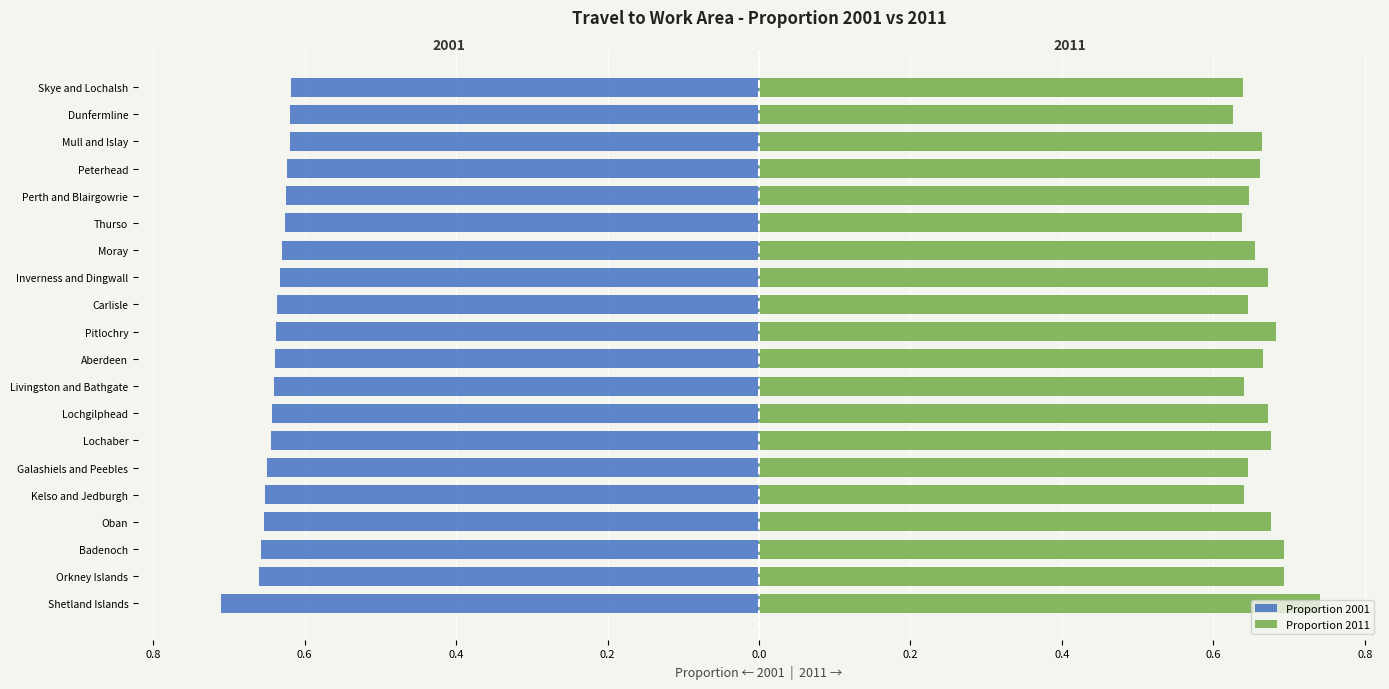

The Proportion 2011 series shows 1.1 at Pitlochry. True or false?

False